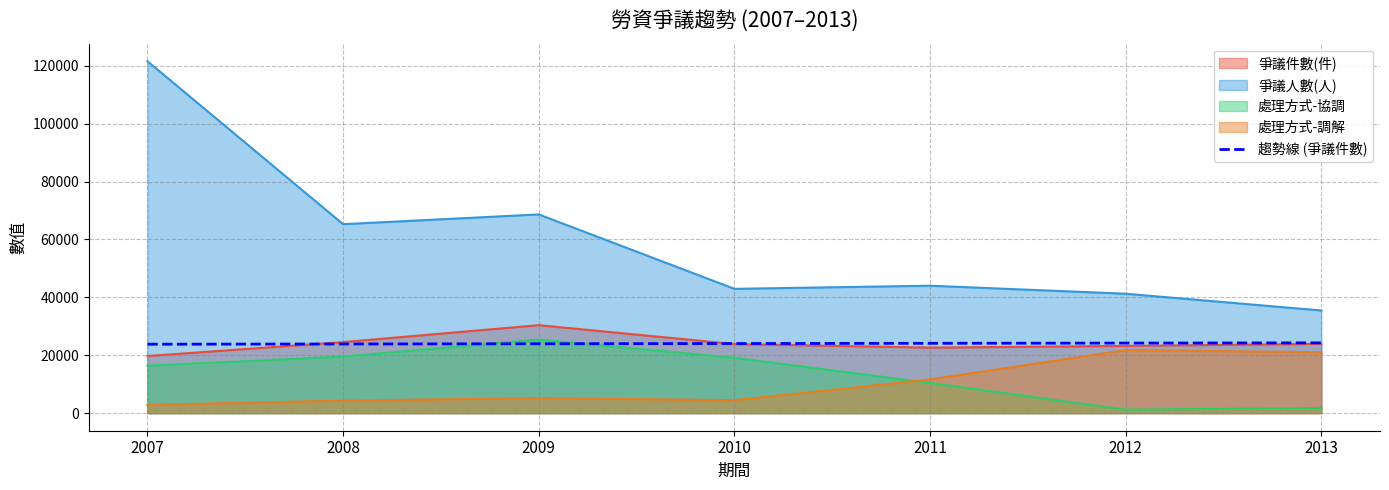

What is the difference between the maximum and minimum values?

472.3